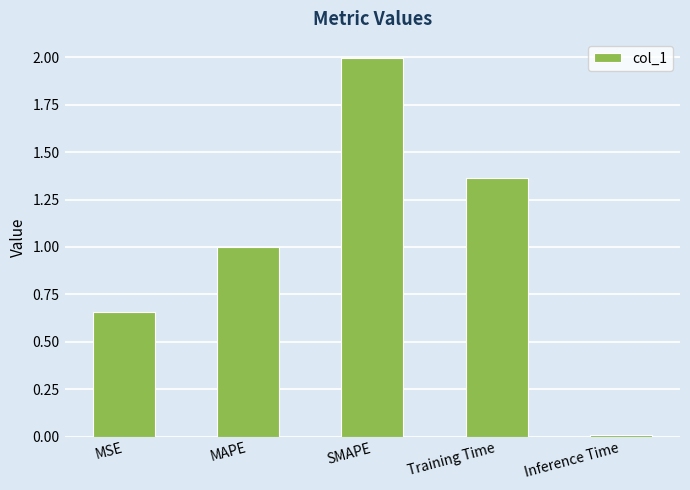

List the labels in order of value, largest first.

SMAPE, Training Time, MAPE, MSE, Inference Time